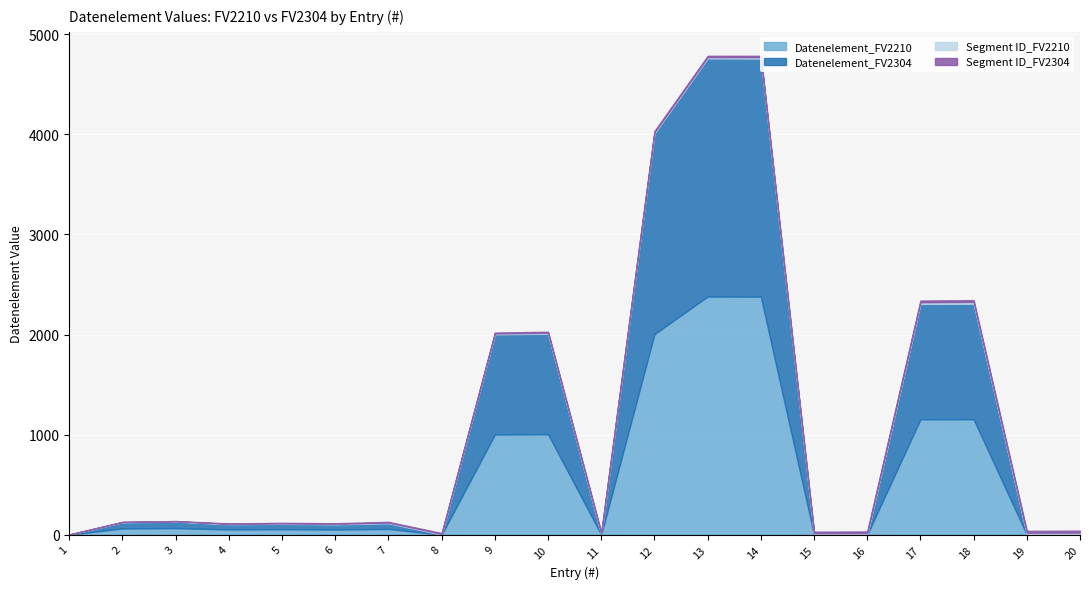

What is the highest value of the Datenelement_FV2304 series?

2380